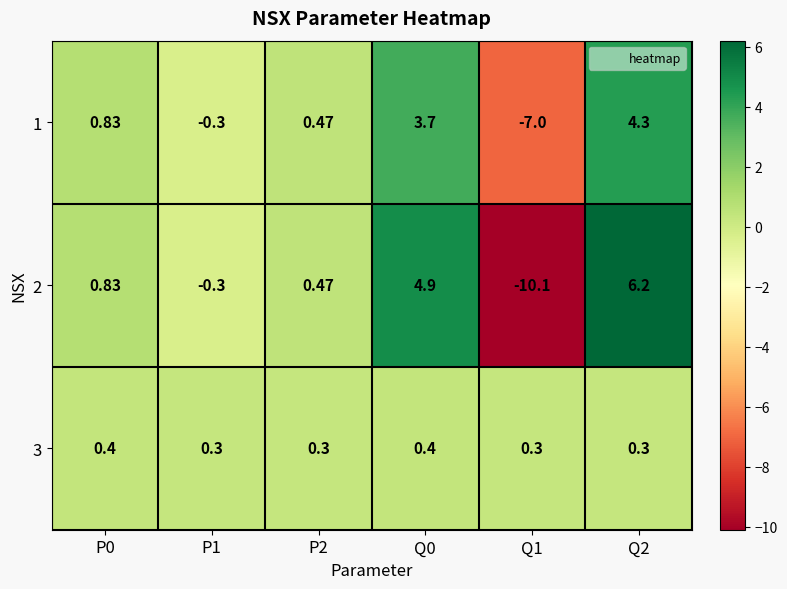

Count the number of data series in this chart.

3